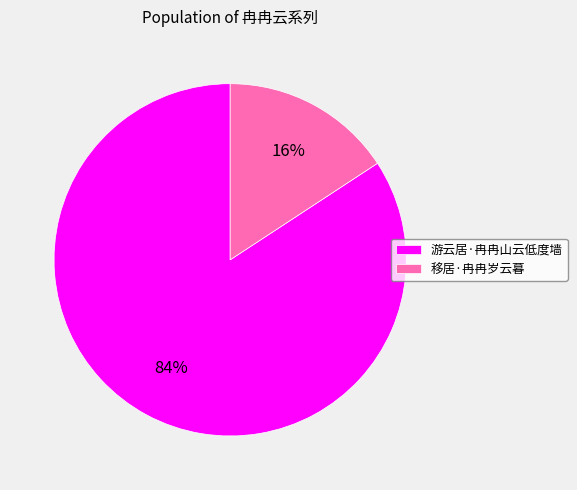

Combined, do 移居·冉冉岁云暮 and 游云居·冉冉山云低度墙 account for over 50%?

Yes